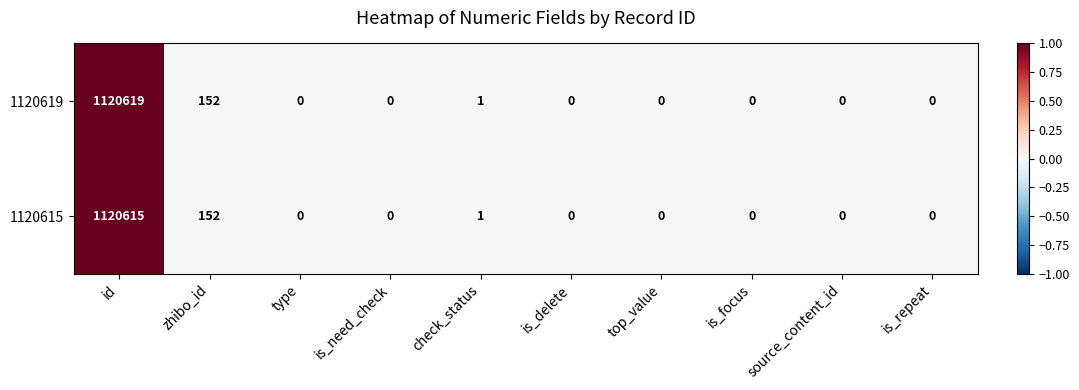

Reading left to right, list all the values displayed in this chart.

1120619: 1120619	152	0	0	1	0	0	0	0	0
1120615: 1120615	152	0	0	1	0	0	0	0	0